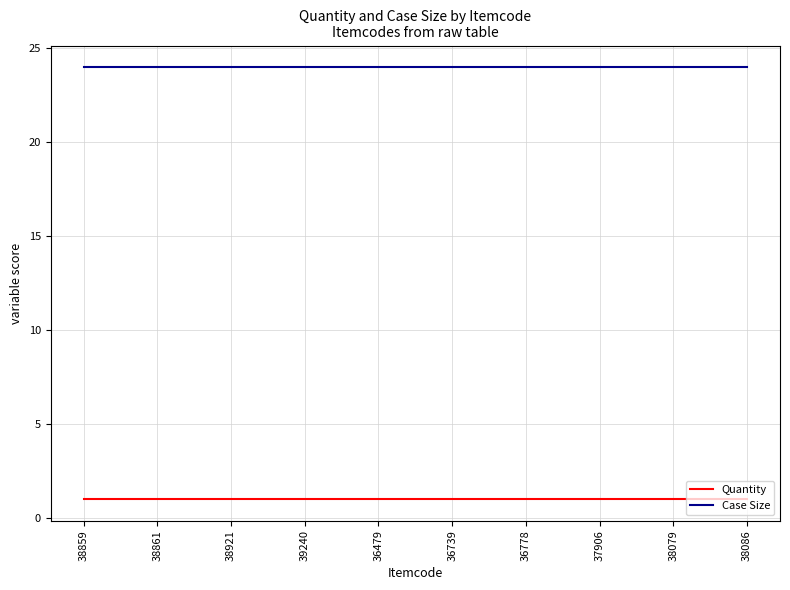

Is it true that Case Size equals 36 at 38861?

False